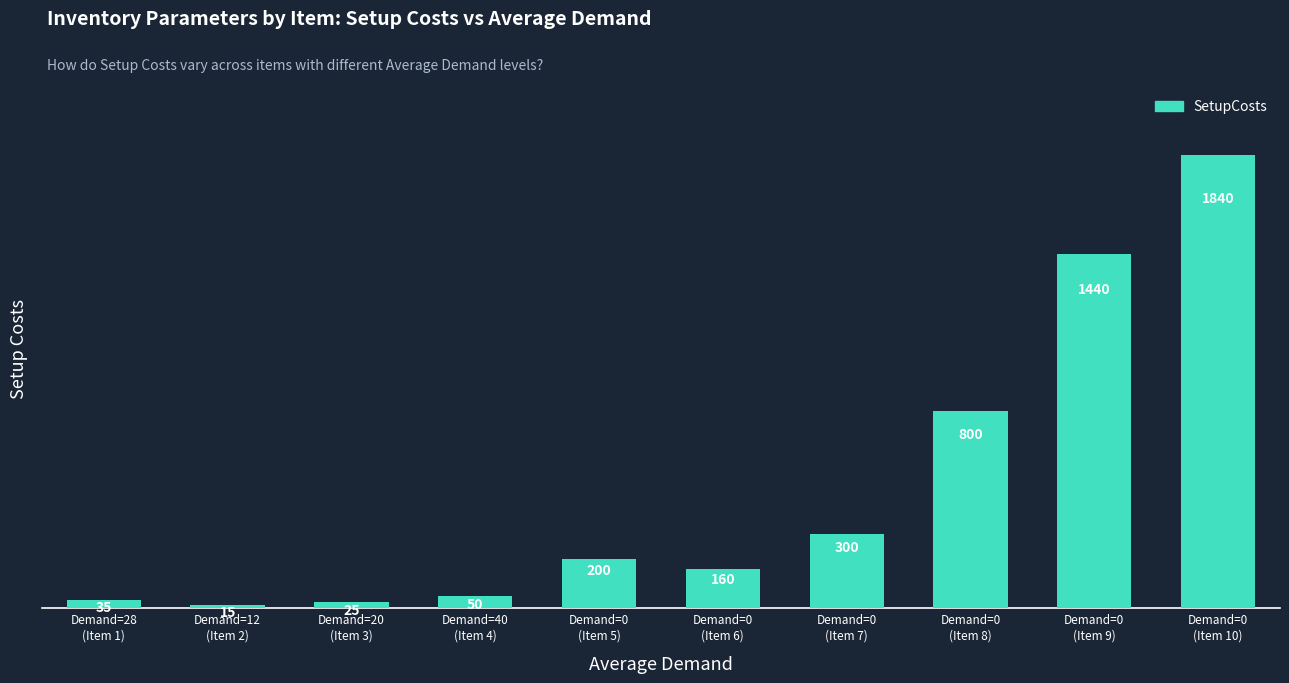

How many bars are there in total?

10